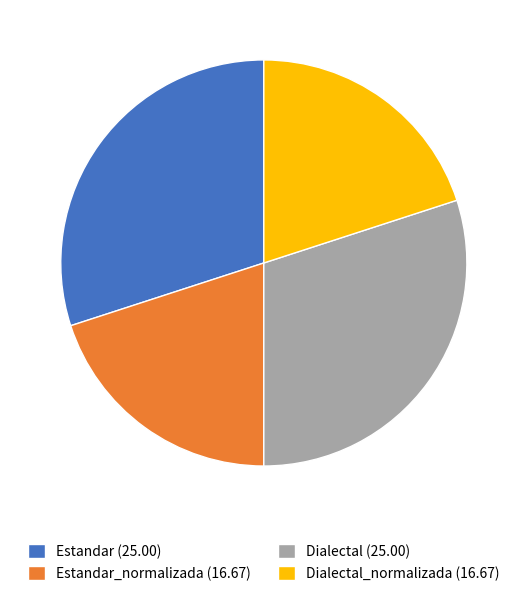

How many slices are in this pie chart?

4